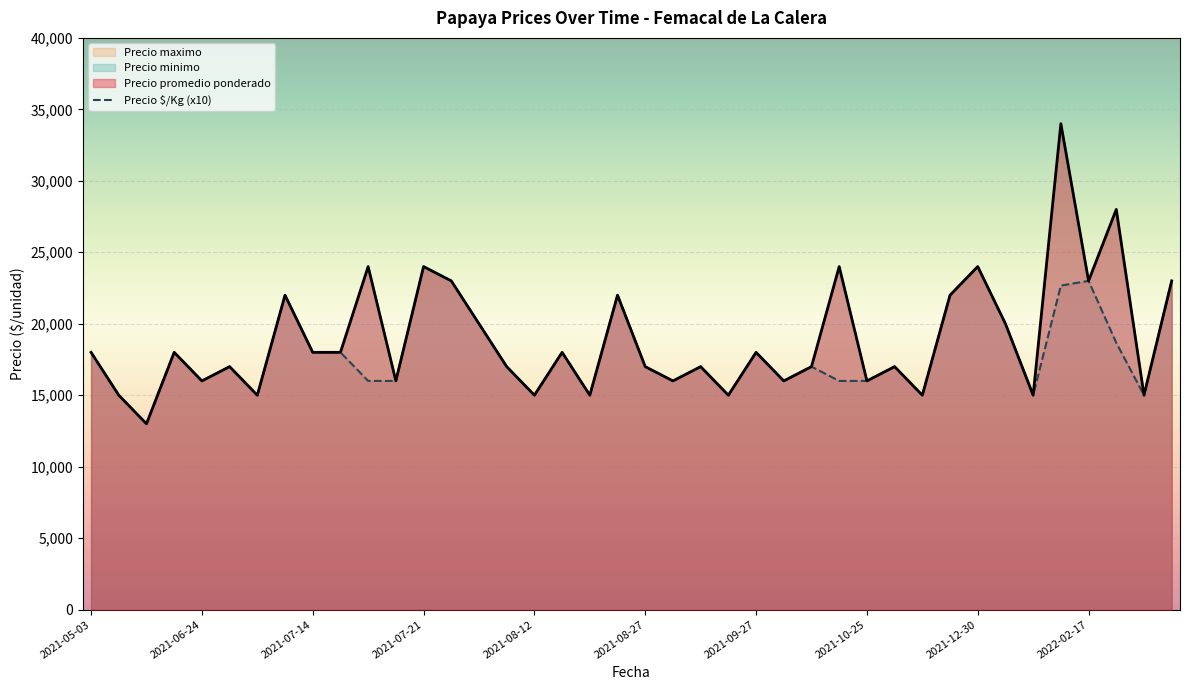

What is the minimum value shown in the chart?

13000